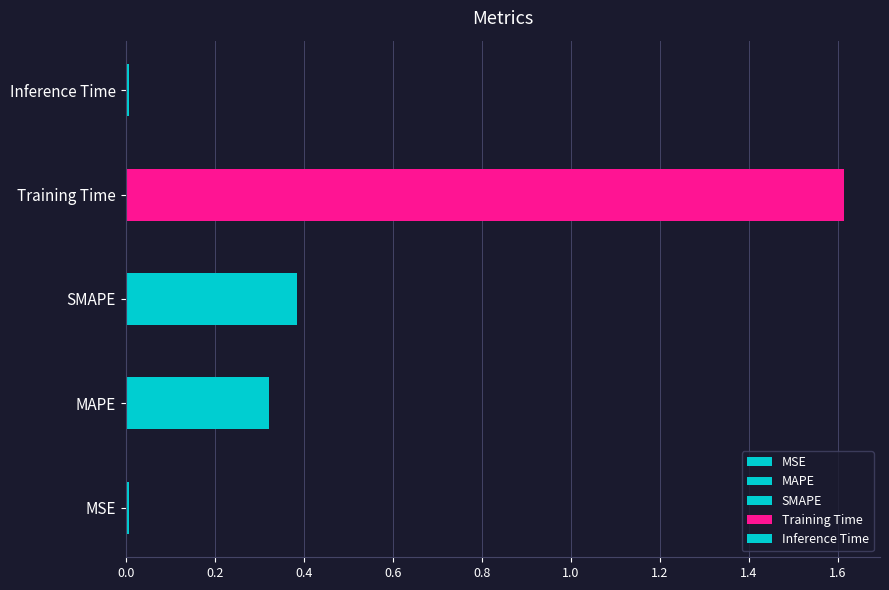

Reading left to right, extract all data points from this chart.

0.0	0.3	0.4	1.6	0.0